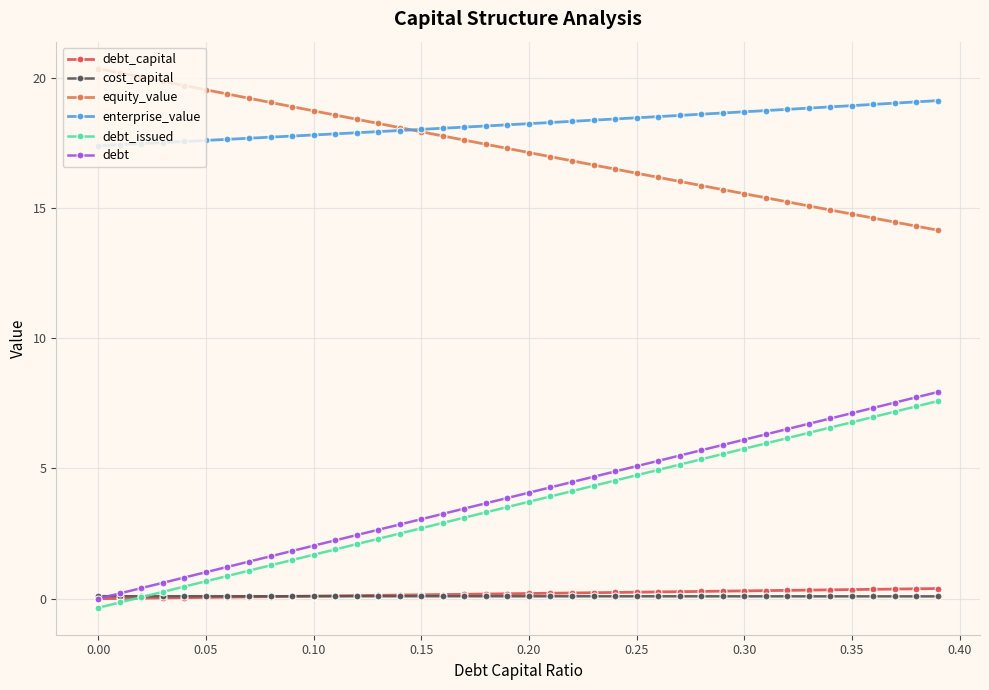

True or false: enterprise_value and debt_capital intersect in this chart.

False